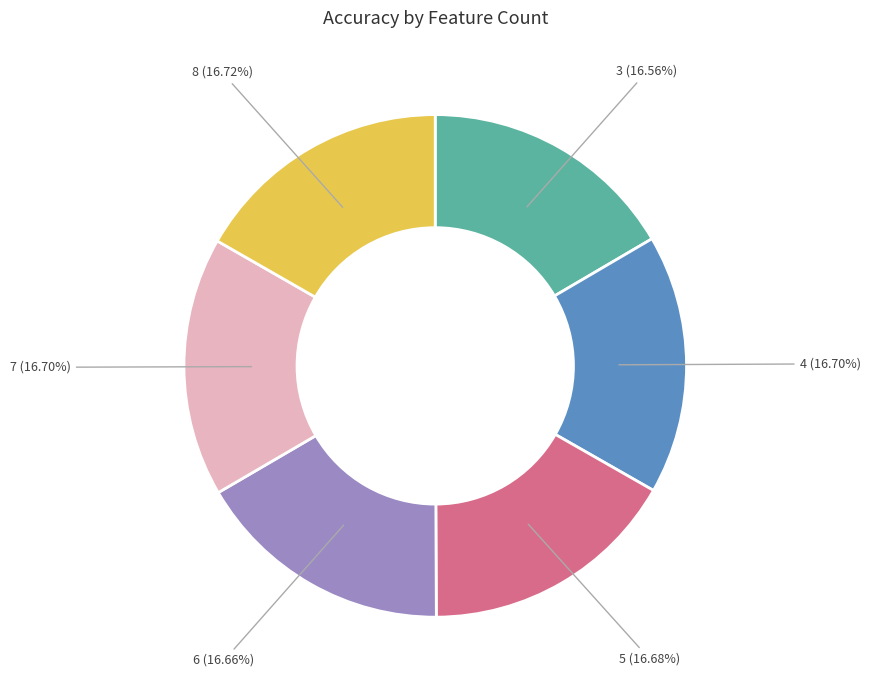

Count the number of slices in the pie.

6